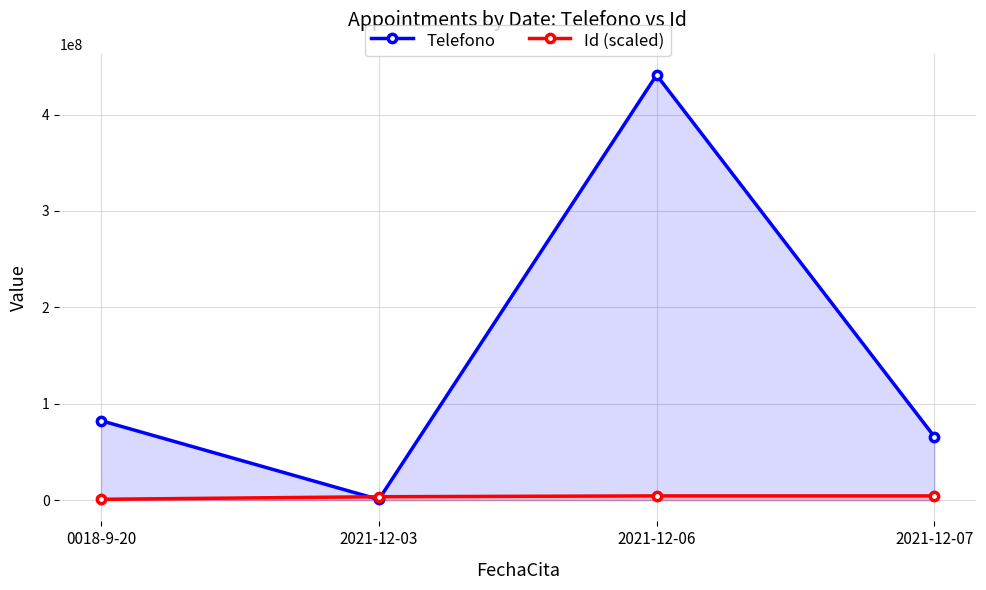

Reading left to right, transcribe all the data shown in this chart.

Telefono: 82464284.0	678855.0	441049127.0	65789779.0
Id (scaled): 882098.3	3528393.0	4410491.3	4410491.3